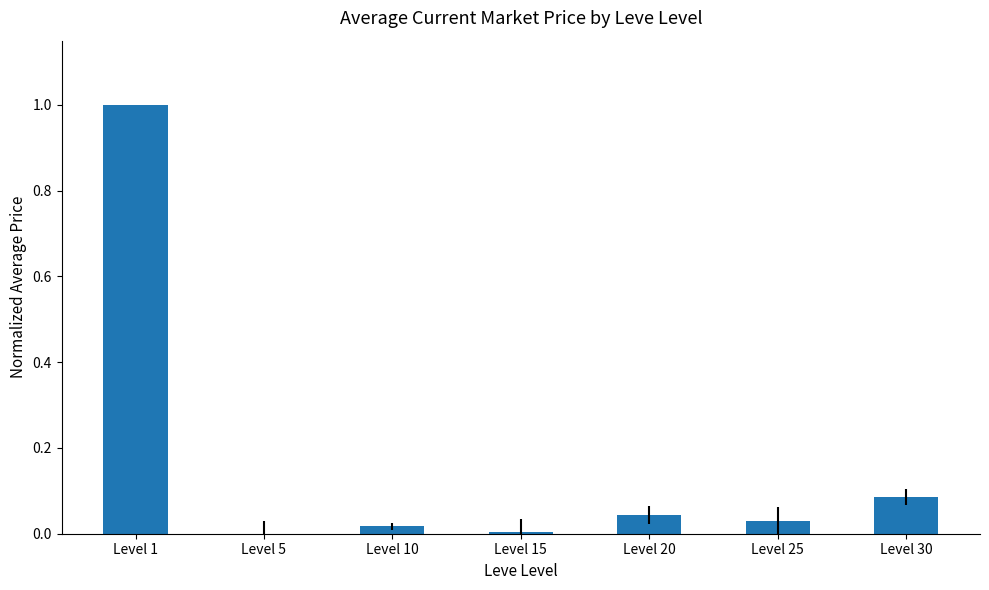

What is the sum of all values?

1.2